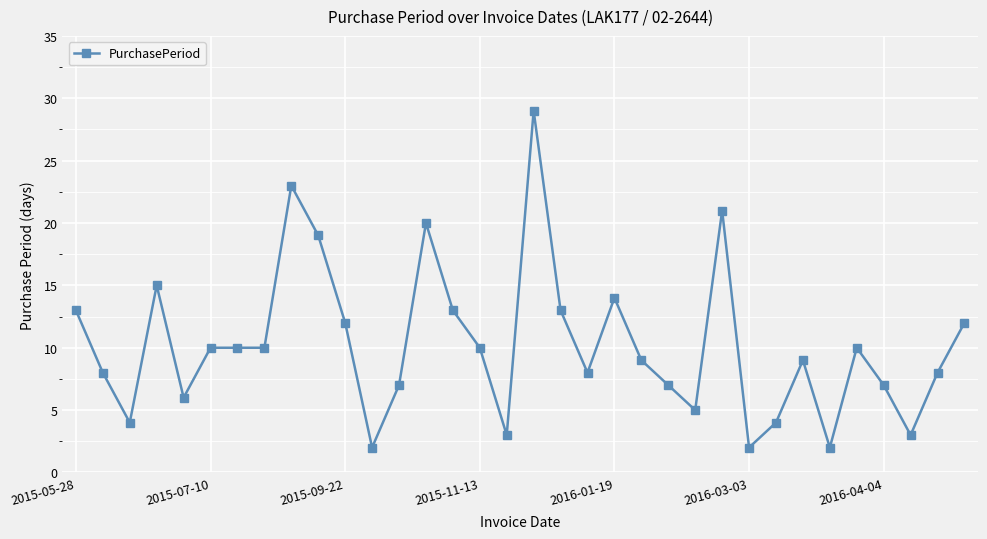

What is the value of the 17th point from the left?

3